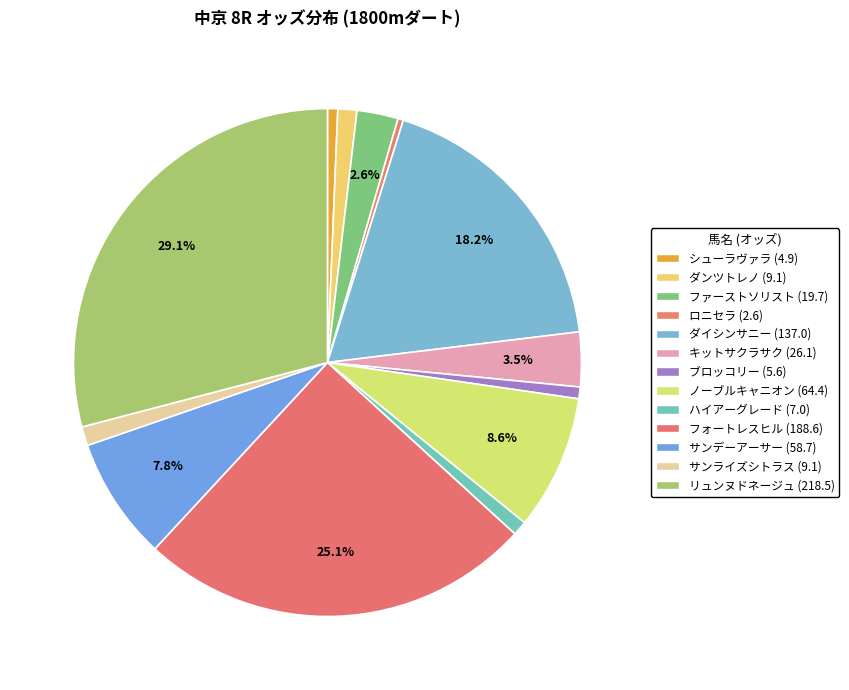

Count the number of slices in the pie.

13